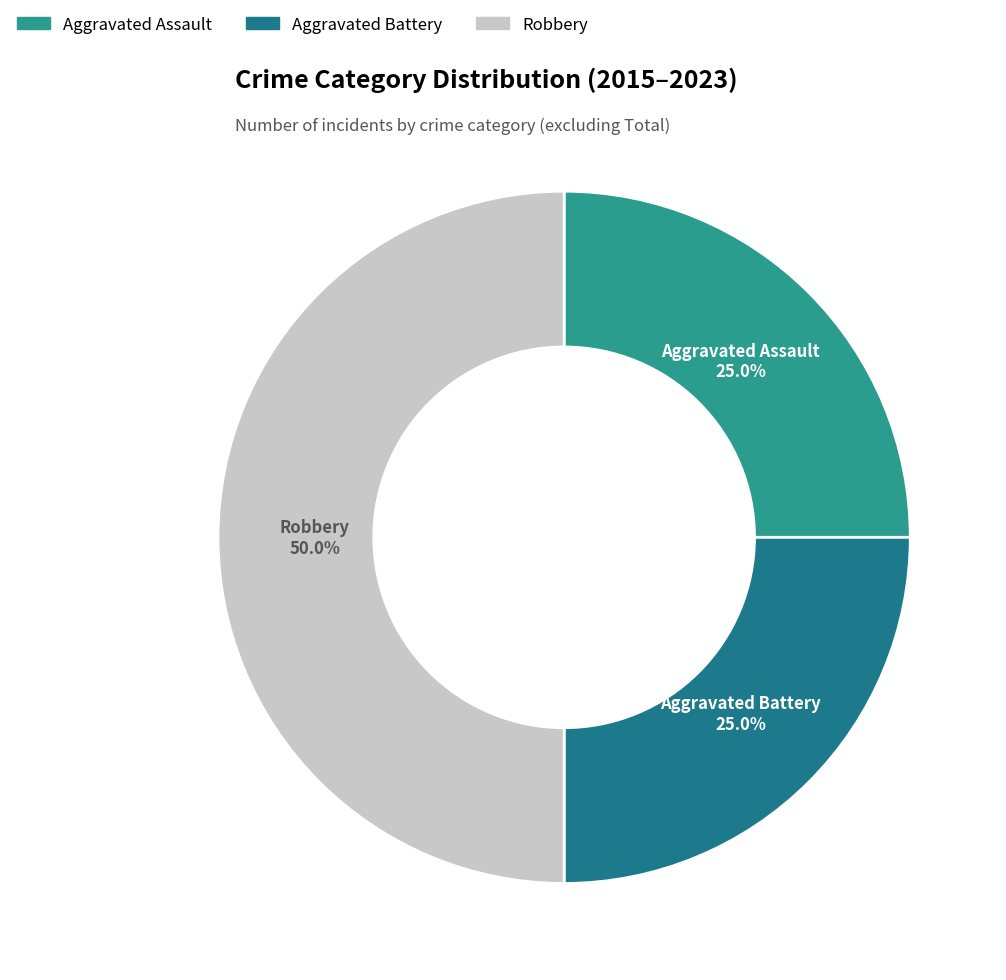

To the nearest percent, what portion does Aggravated Battery represent?

25%